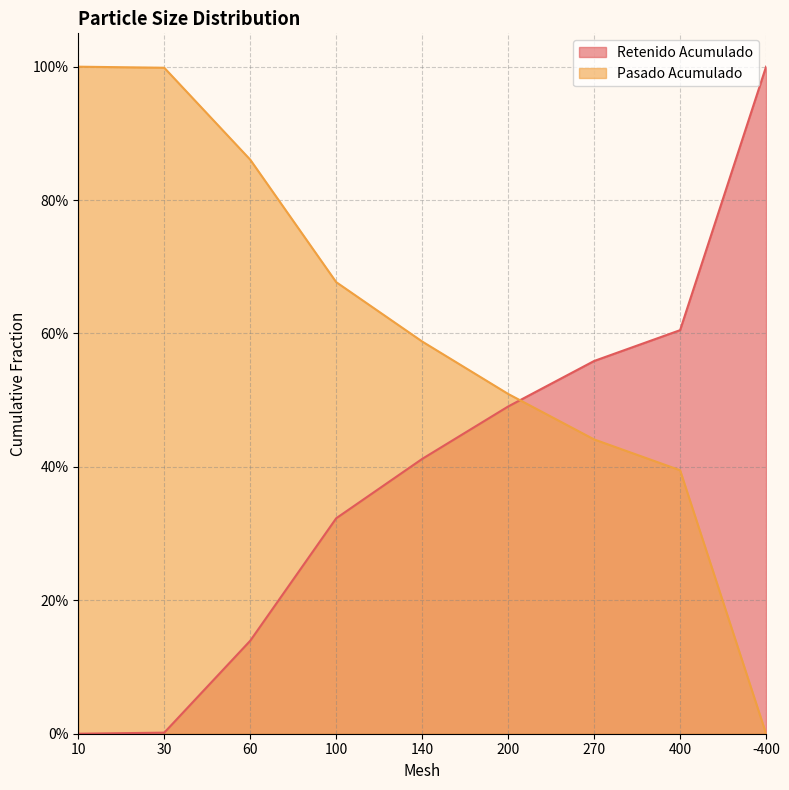

What is the sum of the Retenido Acumulado values at 270 and 60?

0.7